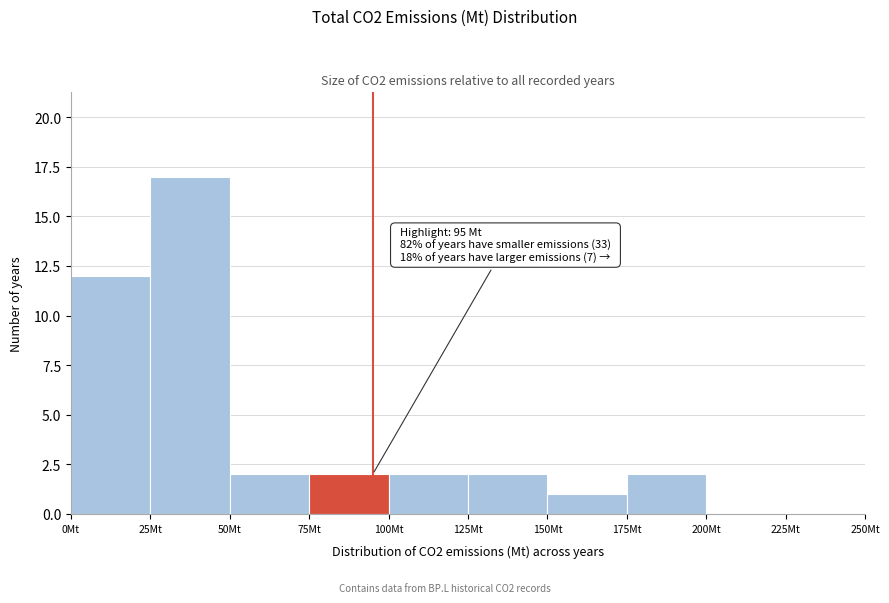

Which range on the x-axis has the tallest bar?

25 to 50